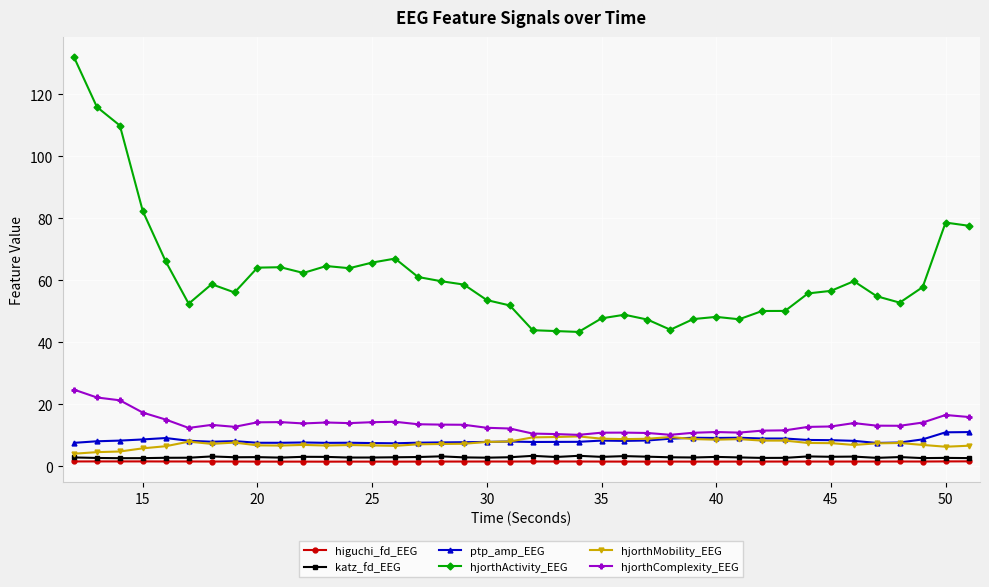

Does the chart display data point markers on the line(s)?

Yes